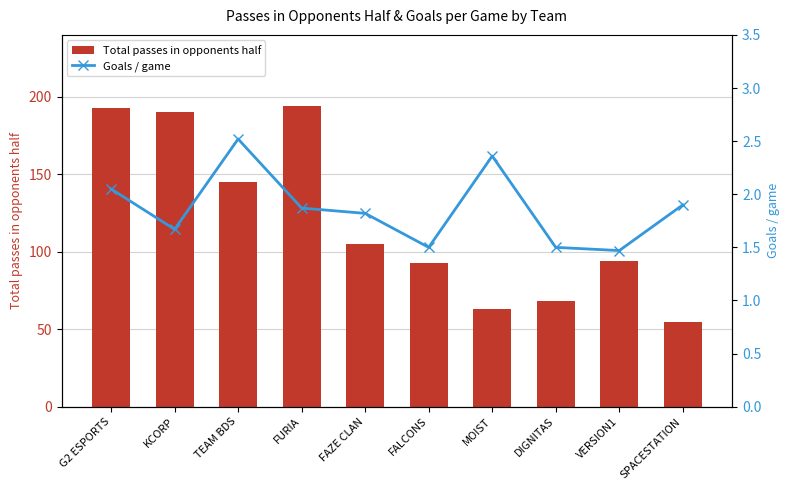

What is the difference between the maximum and minimum values in the Total passes in opponents half series?

139